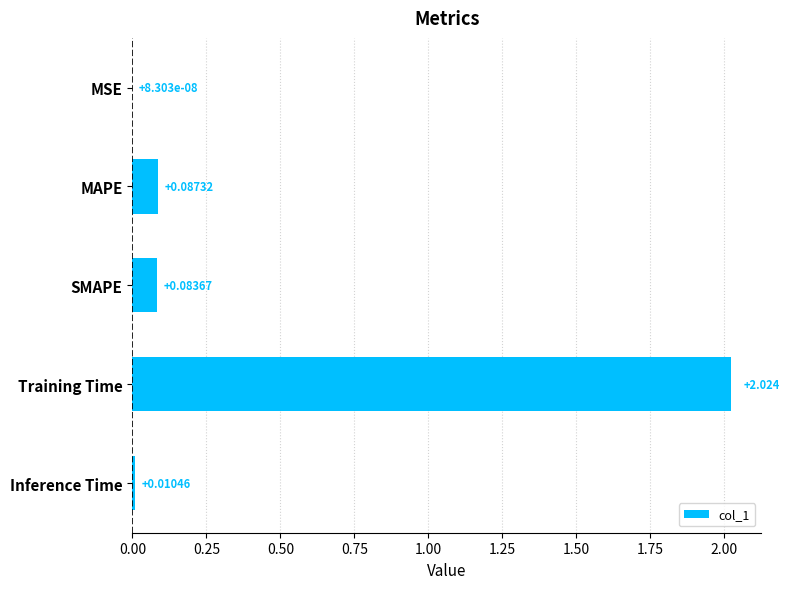

Where is the data nearest to the value 1?

MAPE